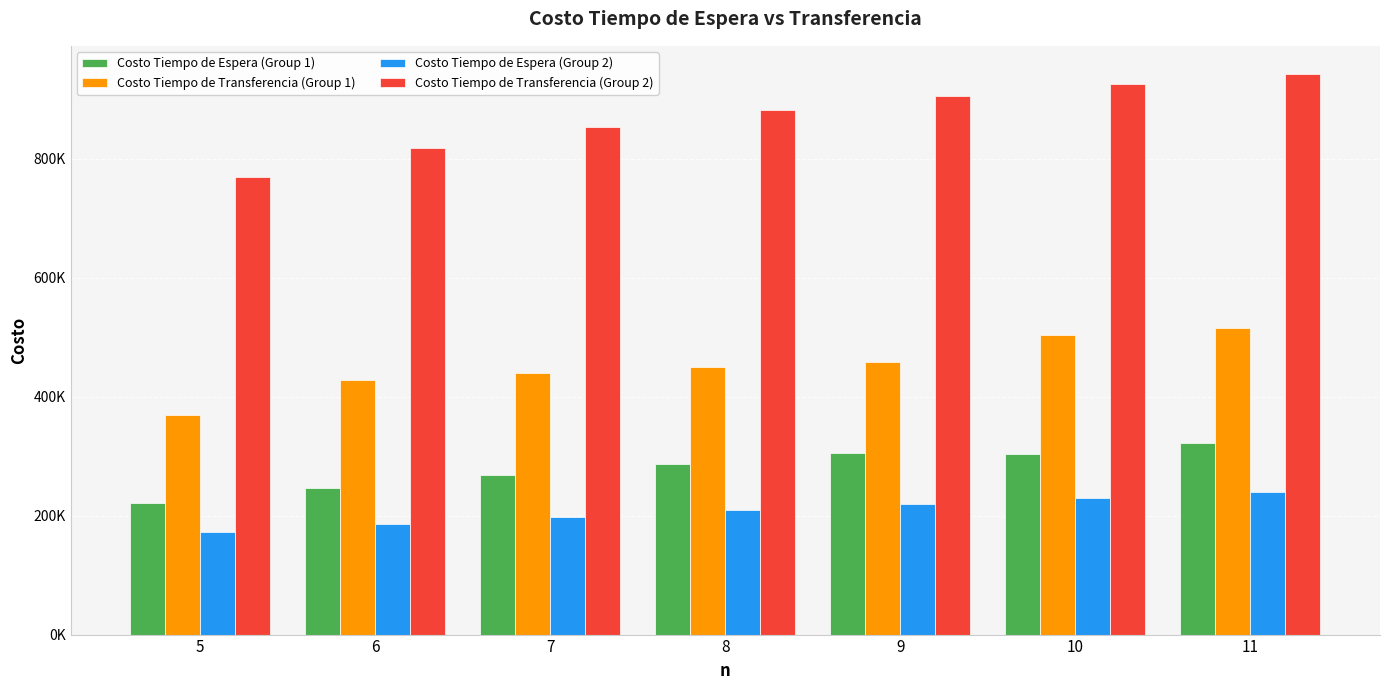

At how many categories does at least one series exceed 803197?

6